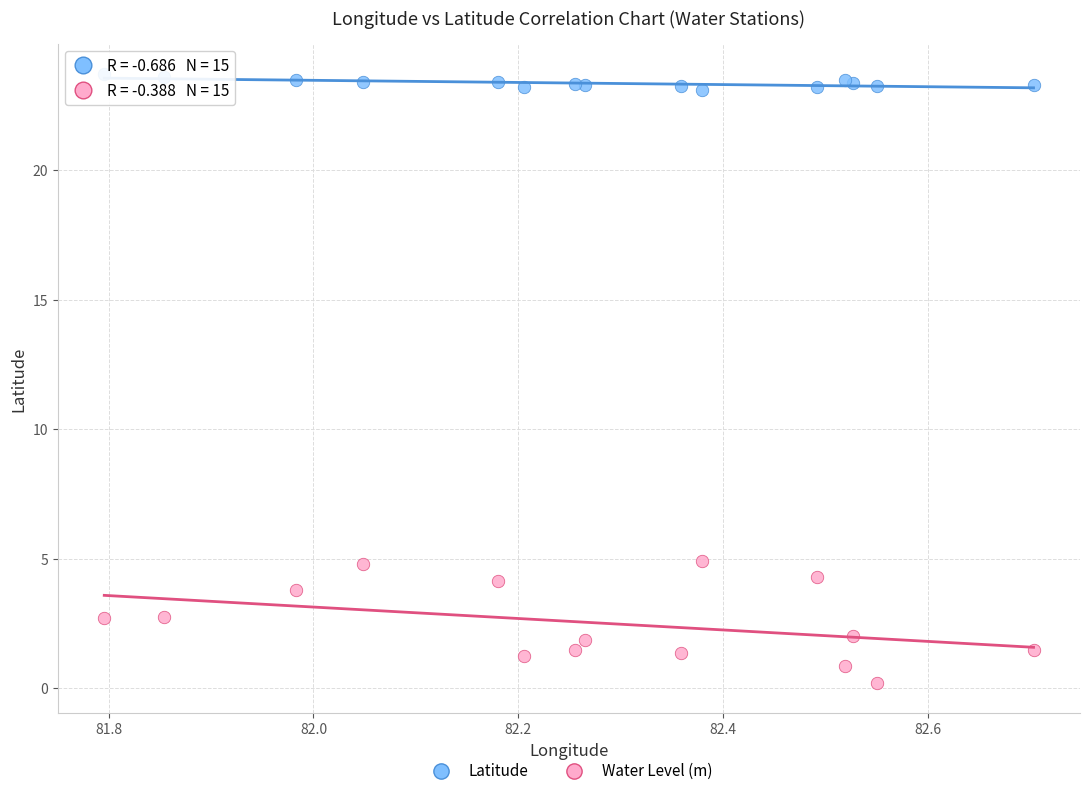

Which series contains the lowest Y value?

Water Level (m)